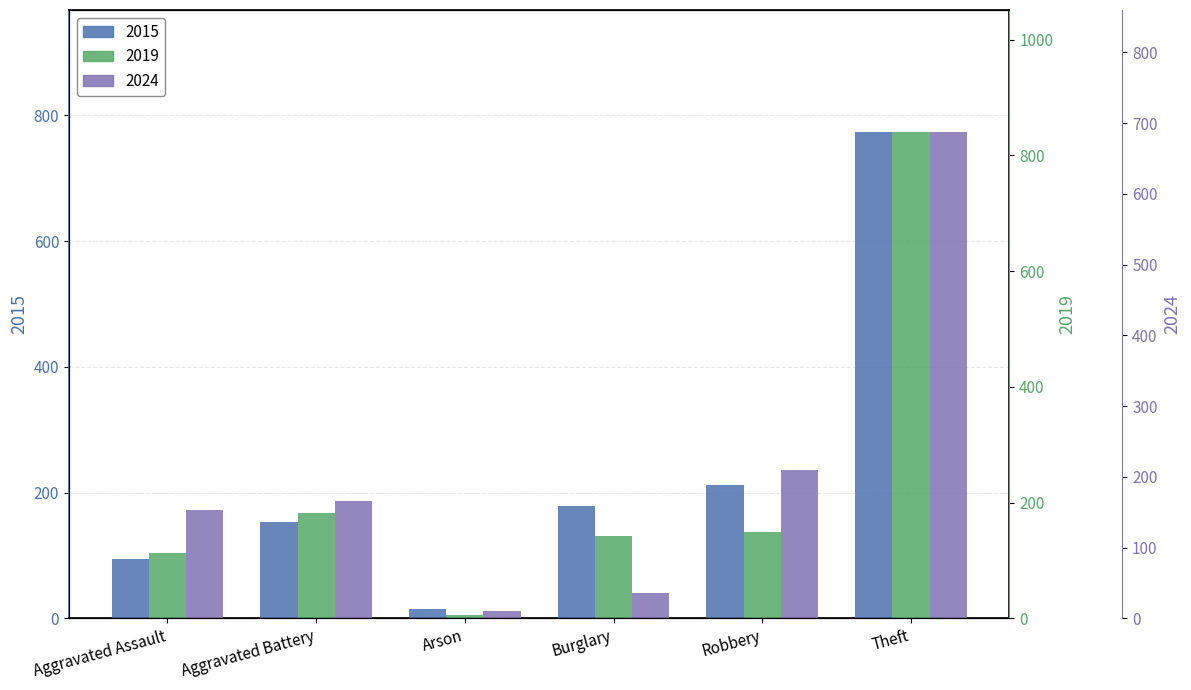

At Burglary, list the series in order from largest to smallest.

2015, 2019, 2024